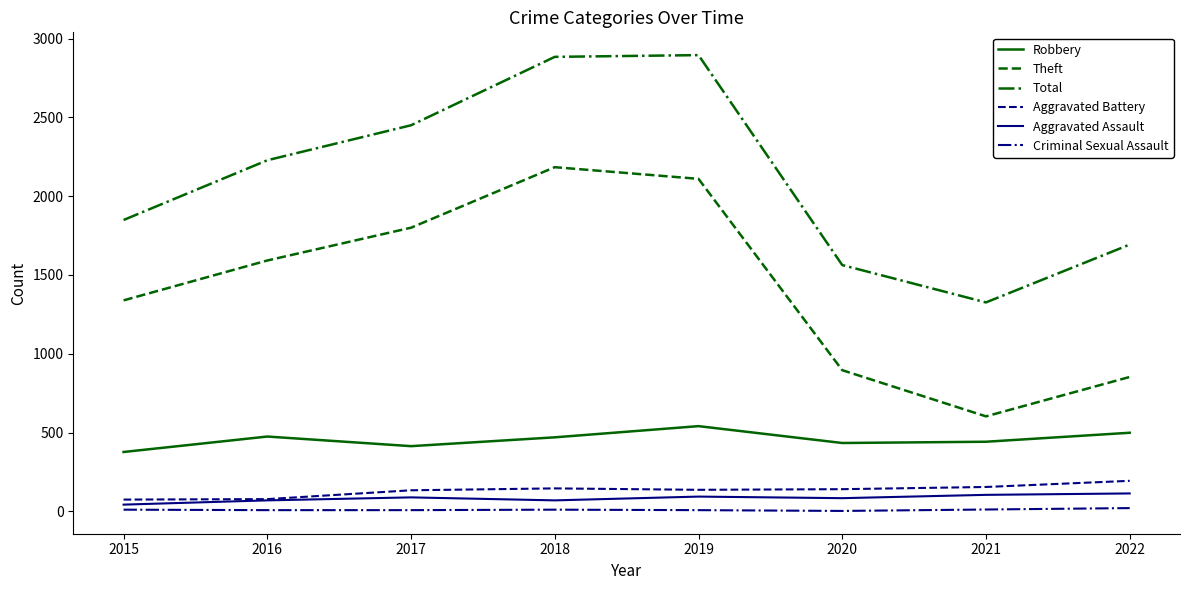

True or false: Theft and Aggravated Assault intersect in this chart.

False